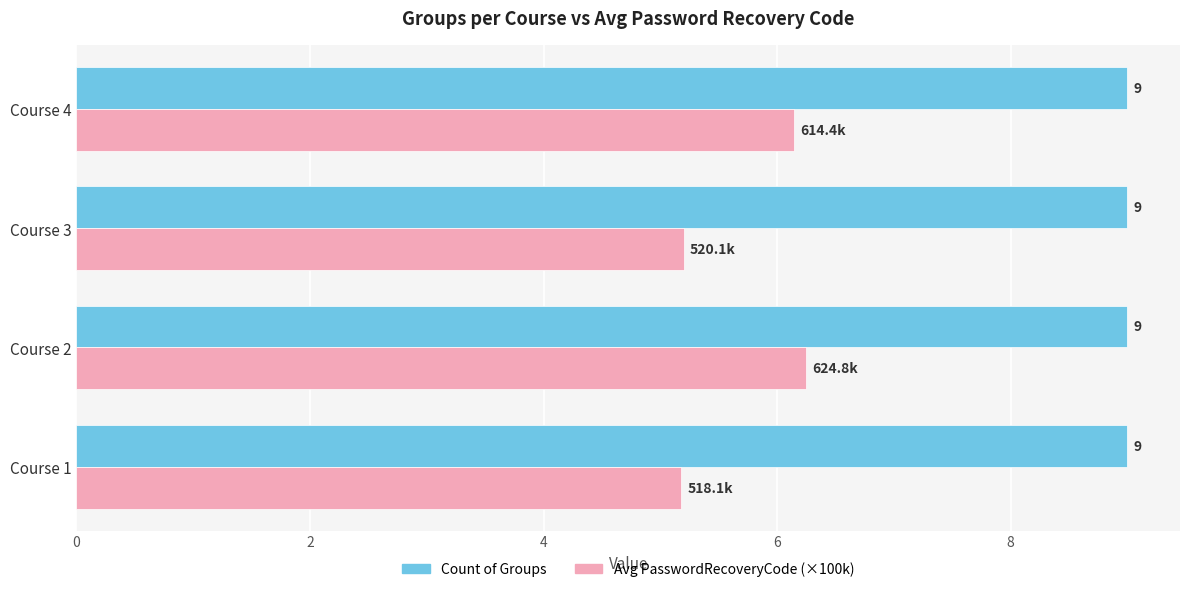

Rank the series by their average value, from highest to lowest.

Count of Groups, Avg PasswordRecoveryCode (×100k)